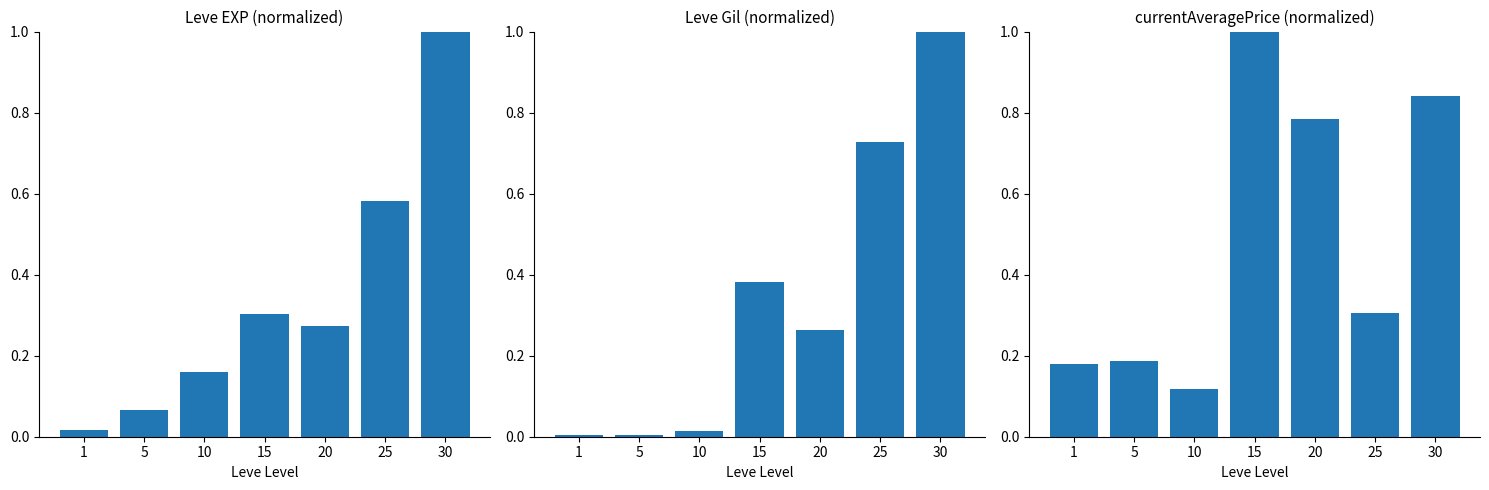

The currentAveragePrice (normalized) series shows 1.2 at 20. True or false?

False